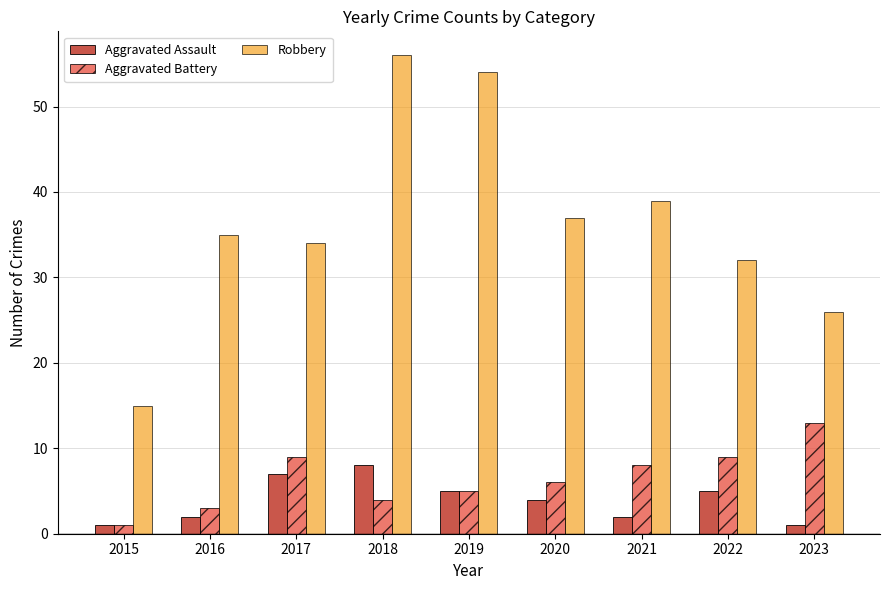

At which label does Aggravated Battery first exceed 6?

2017